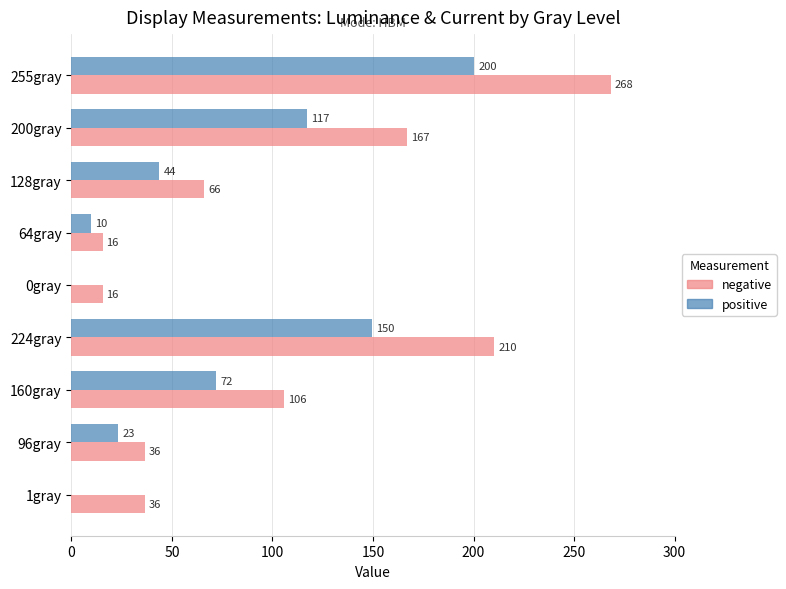

Read the positive value at 64gray.

9.6